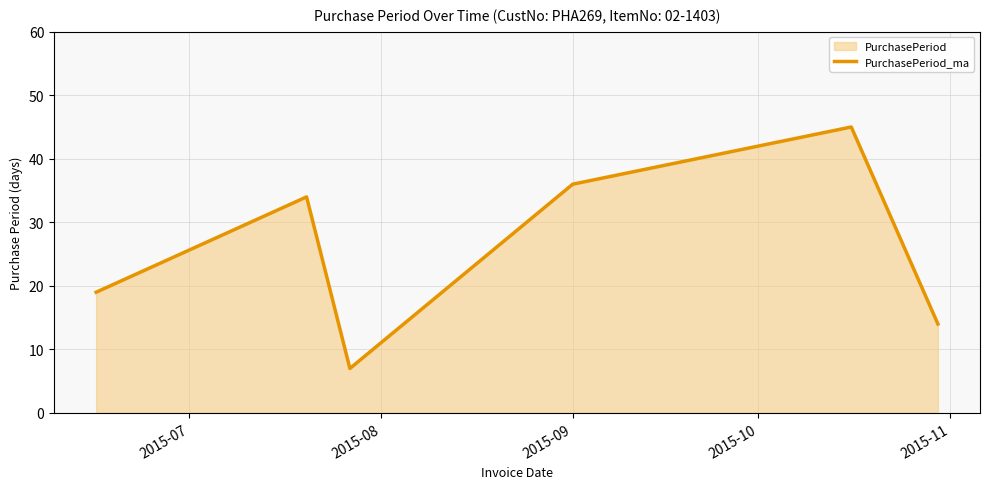

What is the greatest value displayed?

45